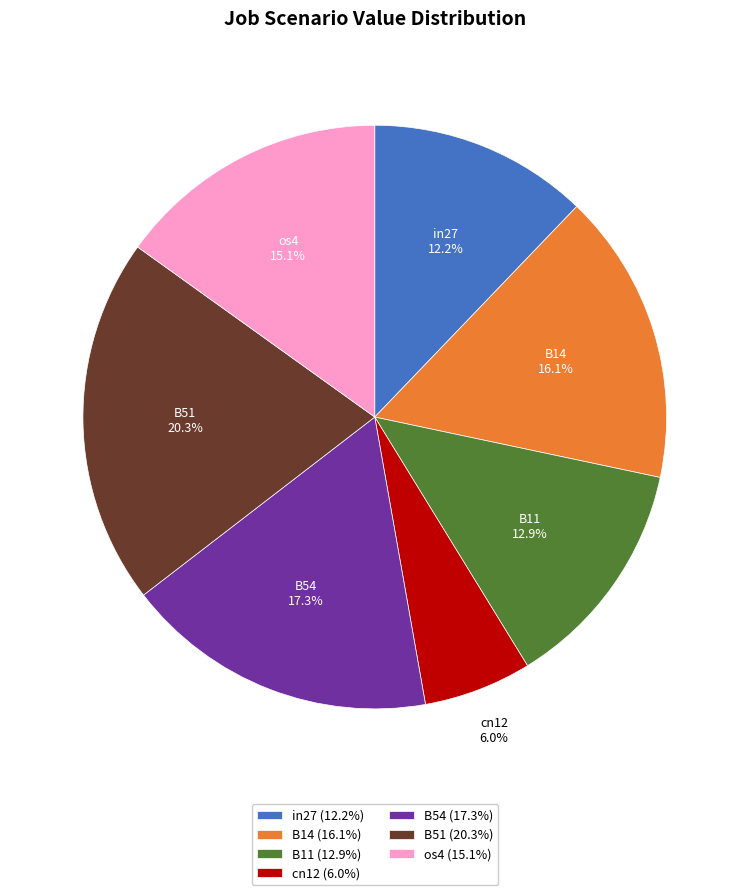

Rank the categories by value from highest to lowest.

B51, B54, B14, os4, B11, in27, cn12